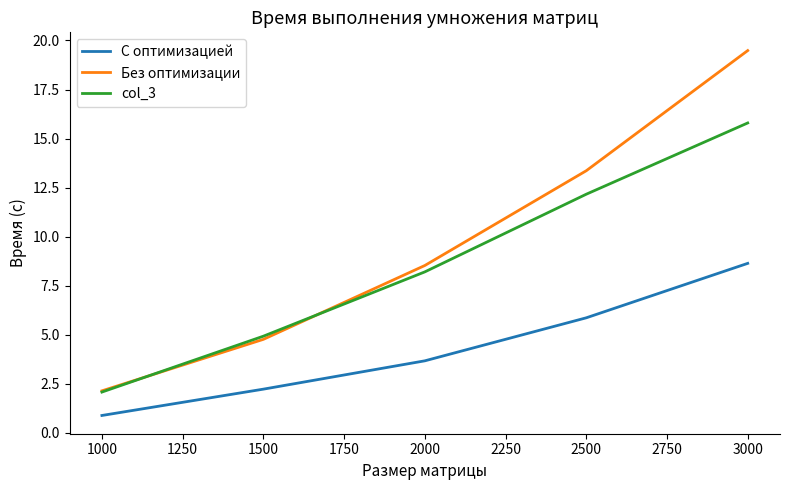

How many values in the col_3 series exceed 8?

3